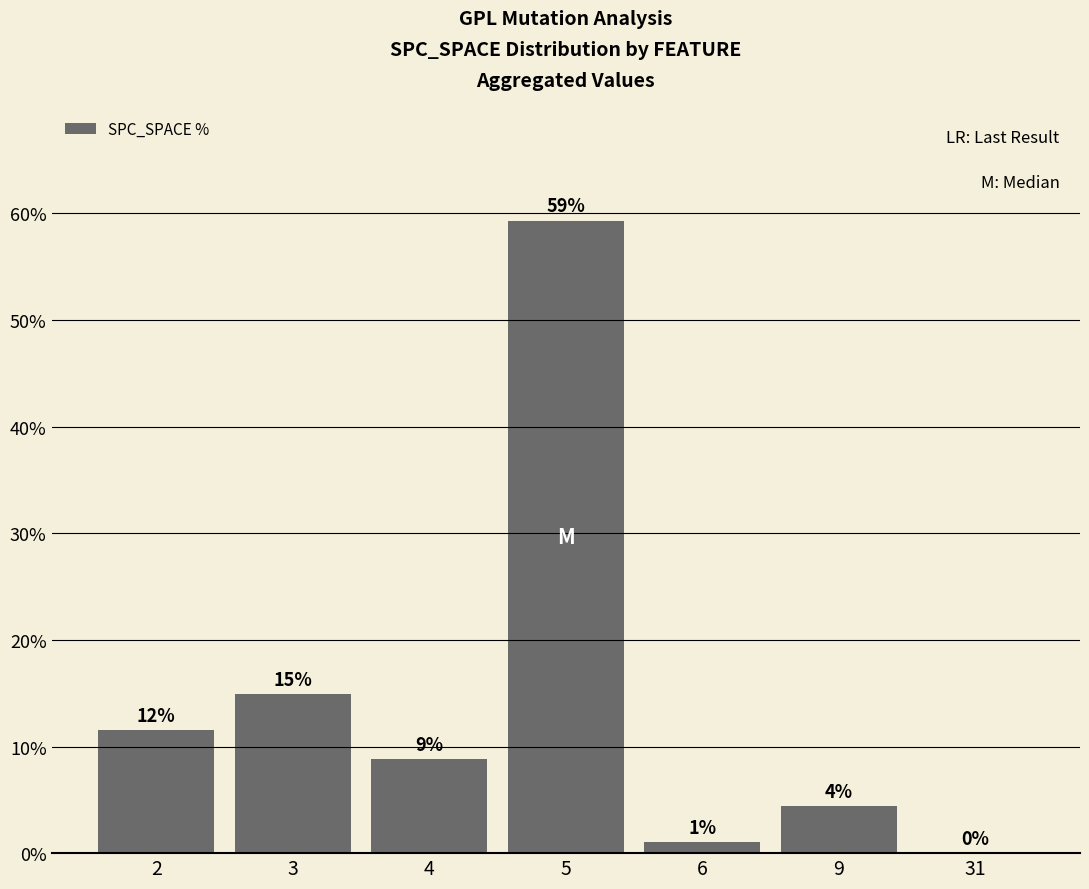

What is the difference between the second highest and minimum values?

14.9